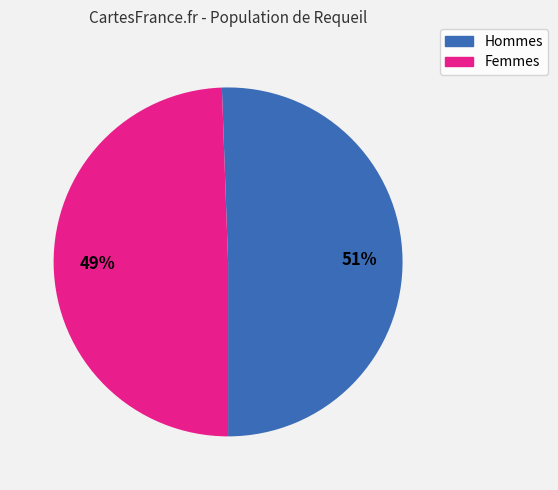

How many slices are in this pie chart?

2